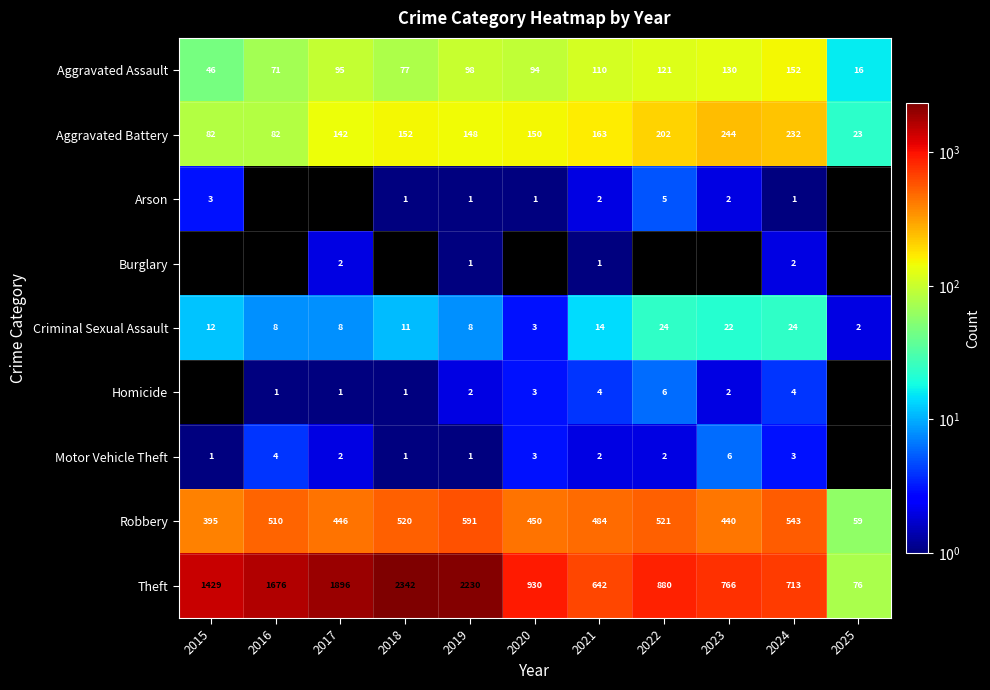

At which label does Theft reach its peak?

2018